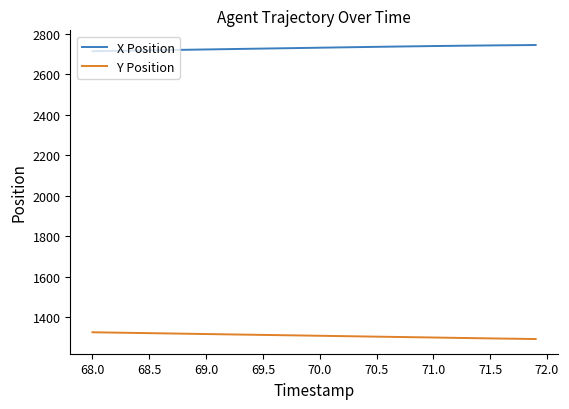

Which series has the largest total across all categories?

X Position